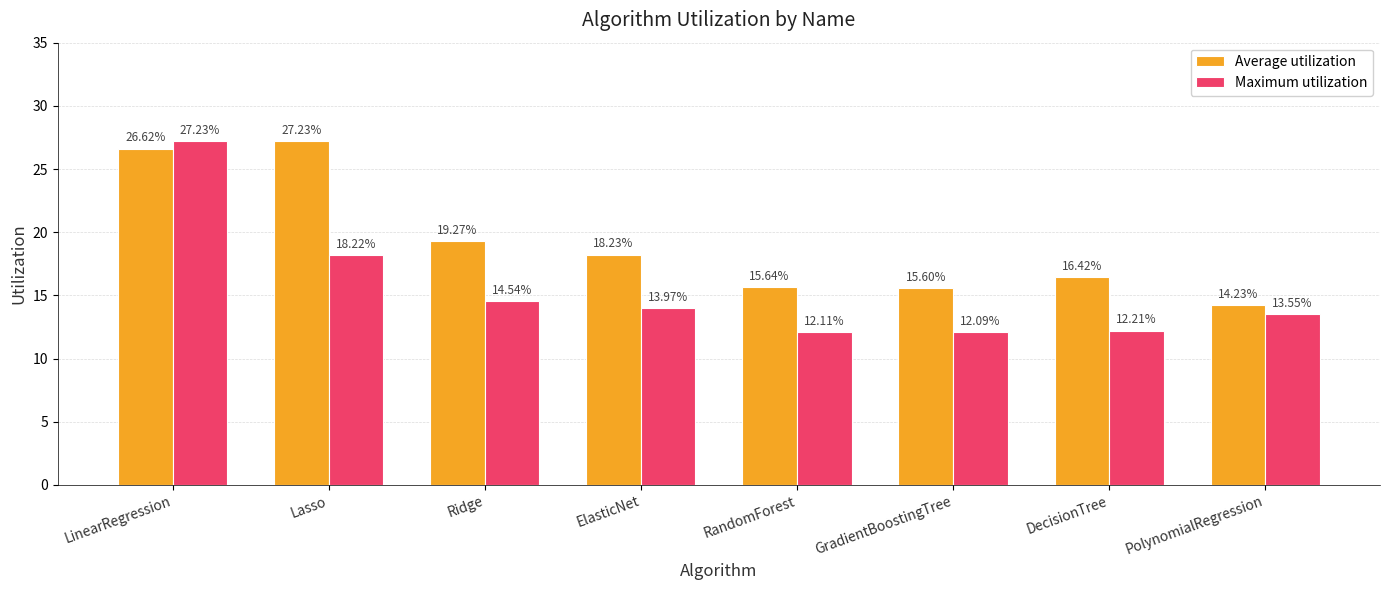

What is the label of the 2nd bar from the left?

Lasso